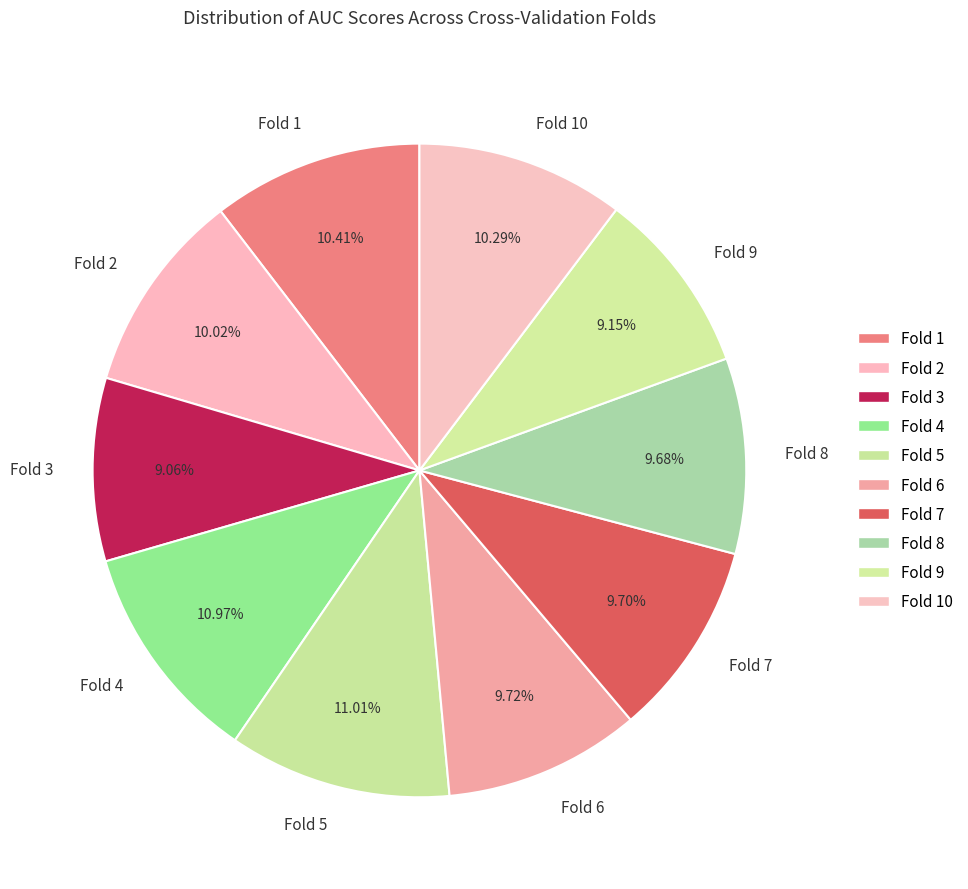

Combined, do Fold 3 and Fold 5 account for over 50%?

No